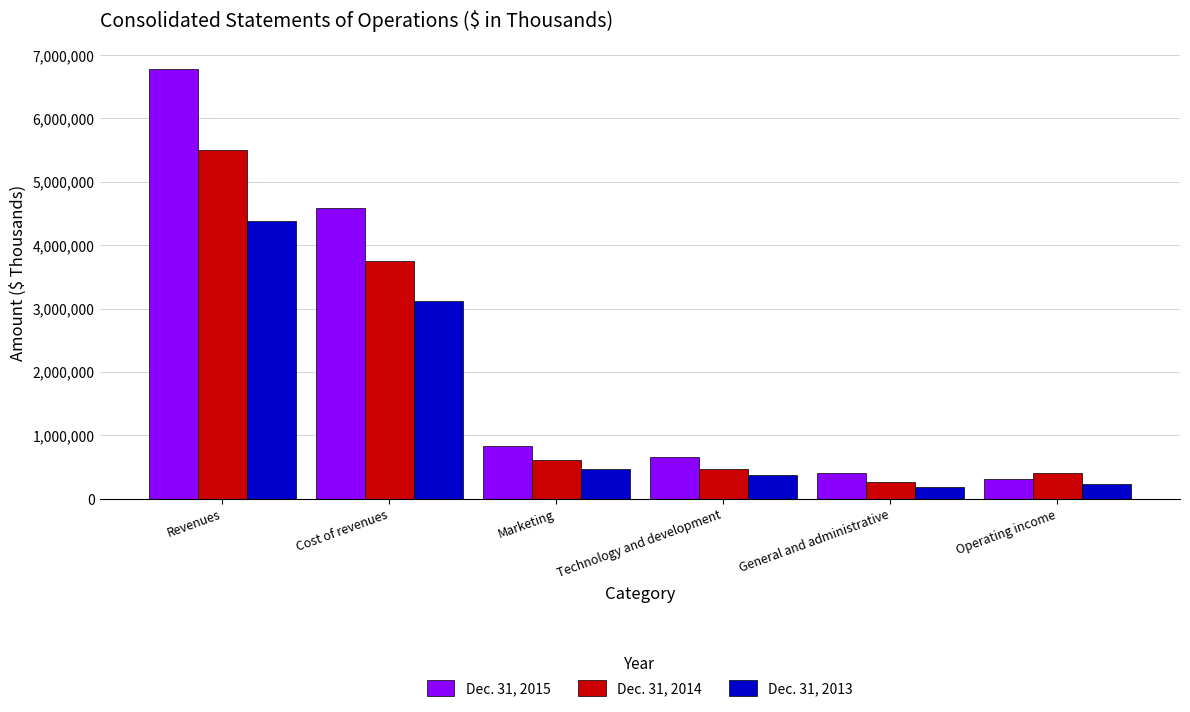

Rank the categories by Dec. 31, 2015 value from lowest to highest.

Operating income, General and administrative, Technology and development, Marketing, Cost of revenues, Revenues